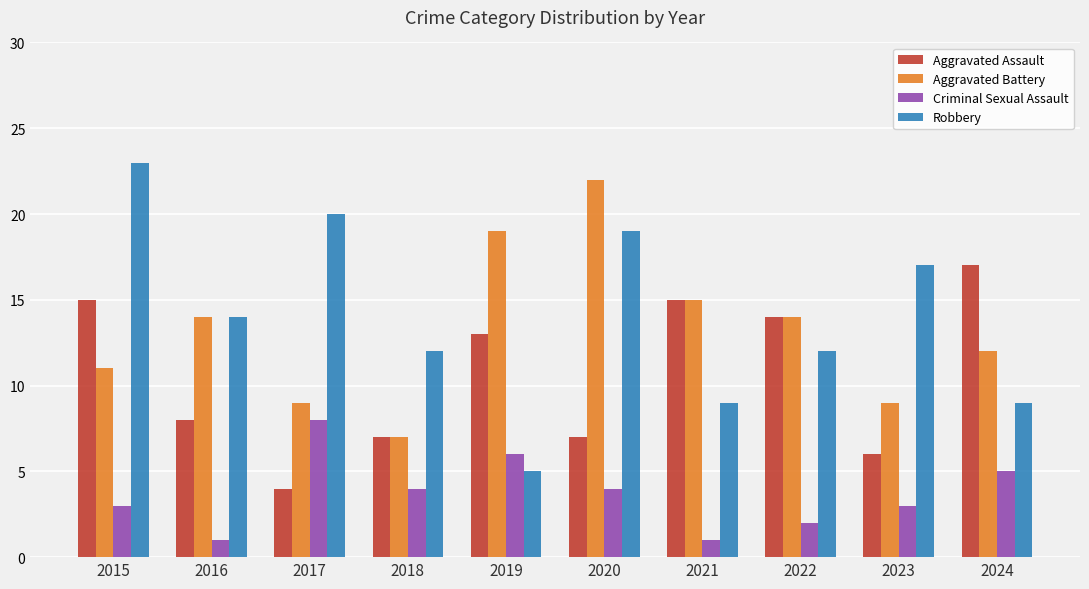

Reading left to right, extract all data points from this chart.

Aggravated Assault: 15	8	4	7	13	7	15	14	6	17
Aggravated Battery: 11	14	9	7	19	22	15	14	9	12
Criminal Sexual Assault: 3	1	8	4	6	4	1	2	3	5
Robbery: 23	14	20	12	5	19	9	12	17	9